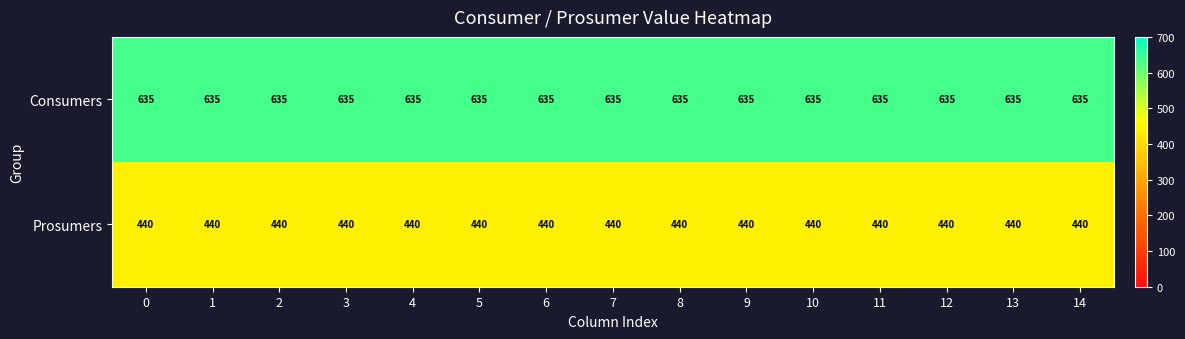

At how many categories does at least one series exceed 565?

15